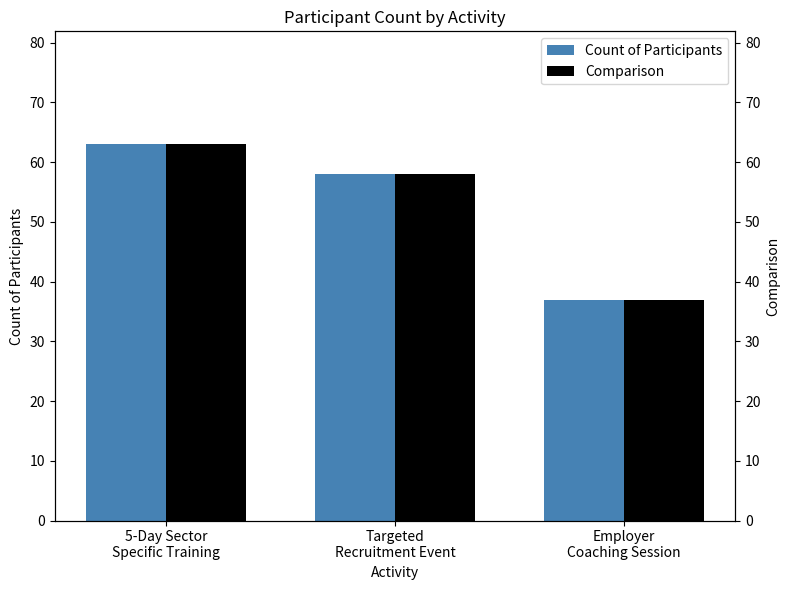

Between 5-Day Sector
Specific Training and Targeted
Recruitment Event, which series saw the biggest shift?

Count of Participants